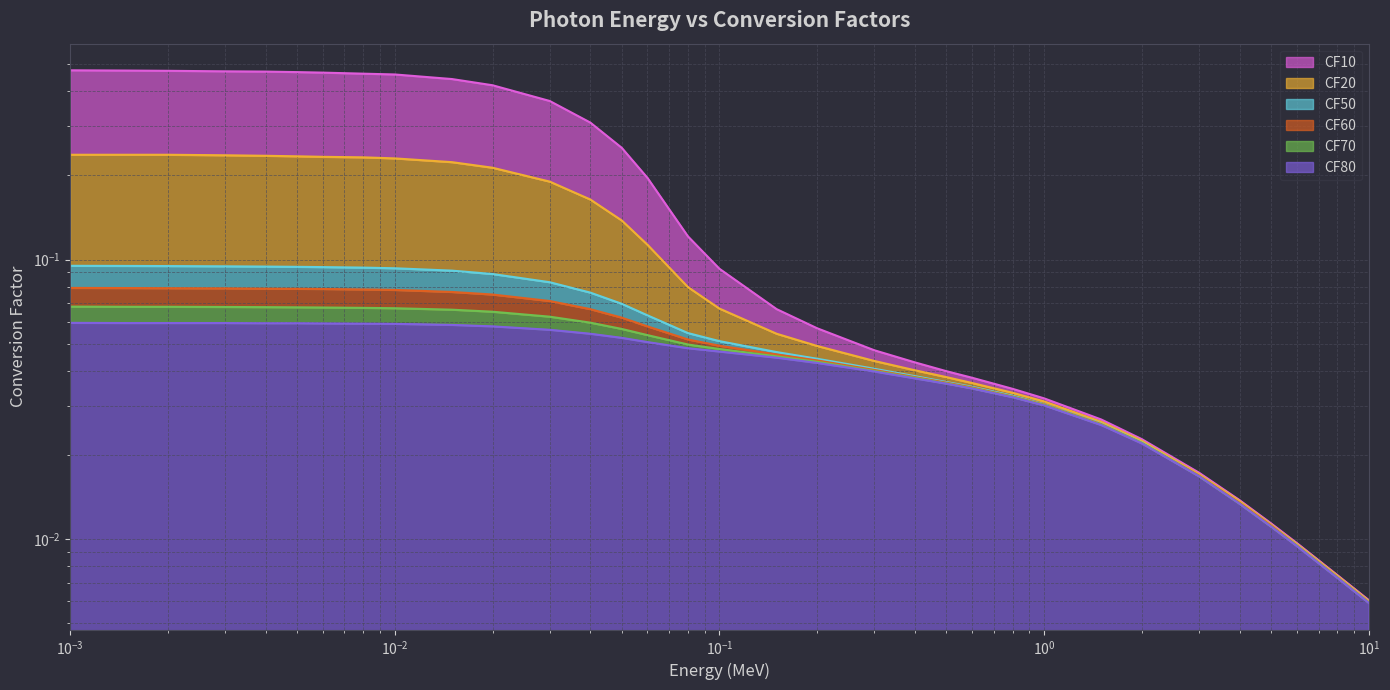

Count the number of data series in this chart.

6